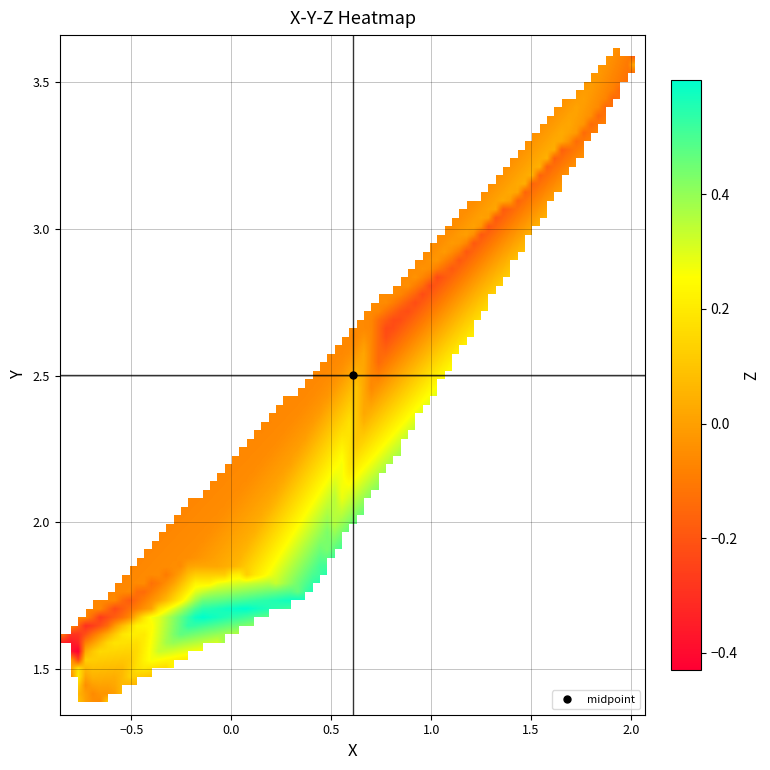

What is the difference between the maximum and minimum values in the Z series?

1.1